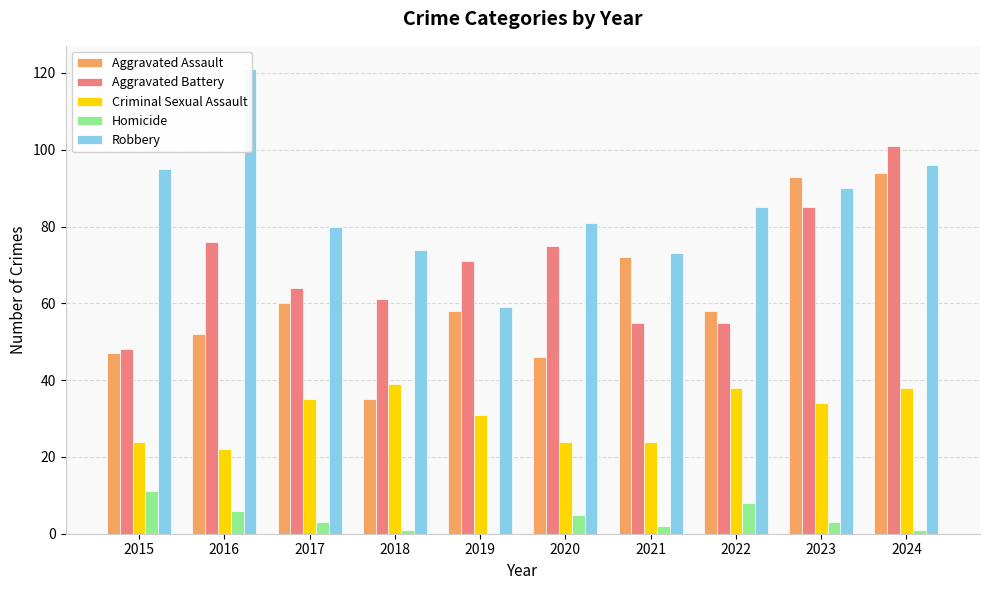

How many values in the Aggravated Battery series exceed 71?

4